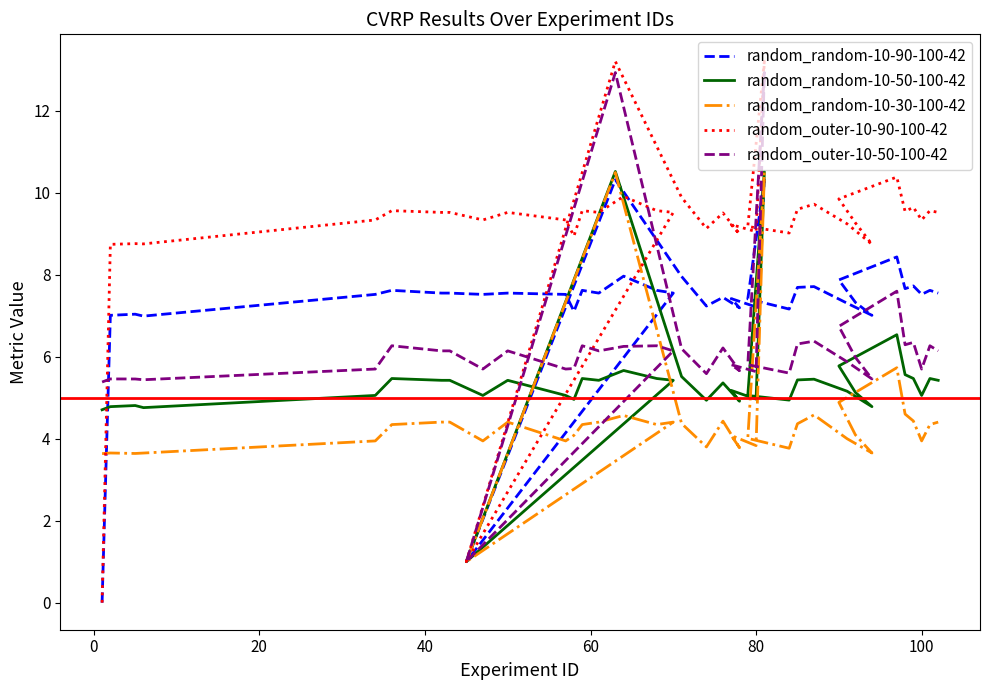

Reading left to right, list all the values displayed in this chart.

random_random-10-90-100-42: 0.0	7.0	7.0	7.0	7.5	7.6	7.6	7.6	7.5	7.6	7.5	7.1	7.6	7.6	8.0	7.6	7.6	1.0	10.3	8.0	7.2	7.5	7.2	7.4	7.2	10.3	7.4	7.2	7.7	7.7	7.3	7.0	7.3	7.9	8.4	7.7	7.7	7.5	7.6	7.6
random_random-10-50-100-42: 4.7	4.8	4.8	4.8	5.1	5.5	5.4	5.4	5.1	5.4	5.1	5.0	5.5	5.4	5.7	5.5	5.4	1.0	10.5	5.5	4.9	5.4	4.9	5.2	5.0	10.5	5.1	4.9	5.4	5.5	5.2	4.8	5.1	5.8	6.5	5.6	5.5	5.1	5.5	5.4
random_random-10-30-100-42: 3.6	3.7	3.6	3.7	3.9	4.3	4.4	4.4	3.9	4.4	3.9	4.1	4.3	4.4	4.6	4.3	4.4	1.0	10.5	4.4	3.8	4.4	3.8	4.1	3.8	10.5	4.0	3.8	4.4	4.6	4.0	3.7	4.1	4.9	5.7	4.6	4.4	3.9	4.3	4.4
random_outer-10-90-100-42: 0.0	8.7	8.8	8.8	9.3	9.6	9.5	9.5	9.3	9.5	9.3	8.9	9.6	9.5	9.9	9.6	9.5	1.0	13.2	9.9	9.1	9.5	9.0	9.2	9.1	13.2	9.2	9.0	9.6	9.7	9.2	8.7	9.3	9.9	10.4	9.5	9.6	9.3	9.6	9.5
random_outer-10-50-100-42: 5.4	5.5	5.5	5.4	5.7	6.3	6.1	6.1	5.7	6.1	5.7	5.7	6.3	6.1	6.3	6.3	6.1	1.0	12.9	6.2	5.6	6.2	5.7	5.8	5.6	12.9	5.8	5.6	6.3	6.4	5.9	5.5	6.0	6.7	7.6	6.3	6.4	5.7	6.3	6.1